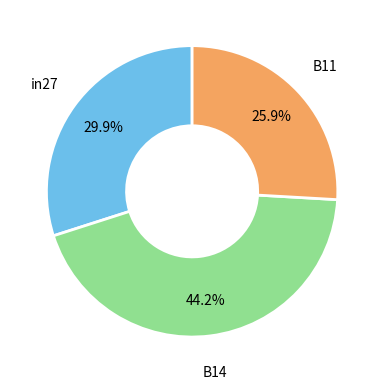

Is there any slice that represents more than half of the pie?

No